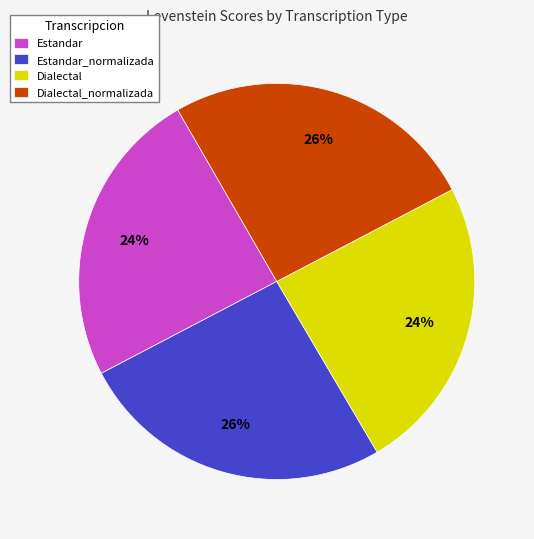

Approximately how many times larger is the value at Estandar_normalizada compared to Dialectal_normalizada?

1.0